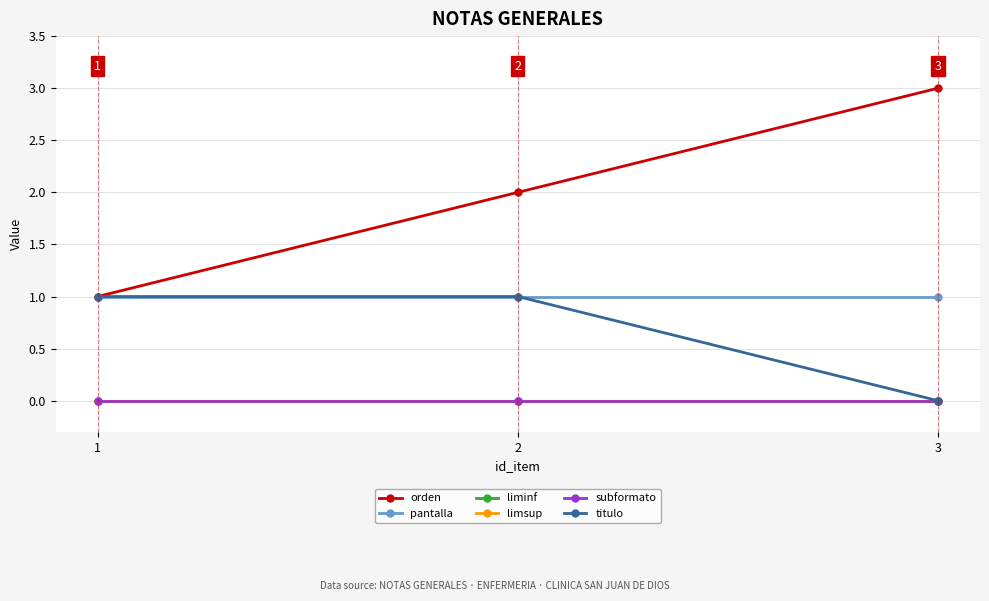

Is this an area chart (filled region under the line)?

No